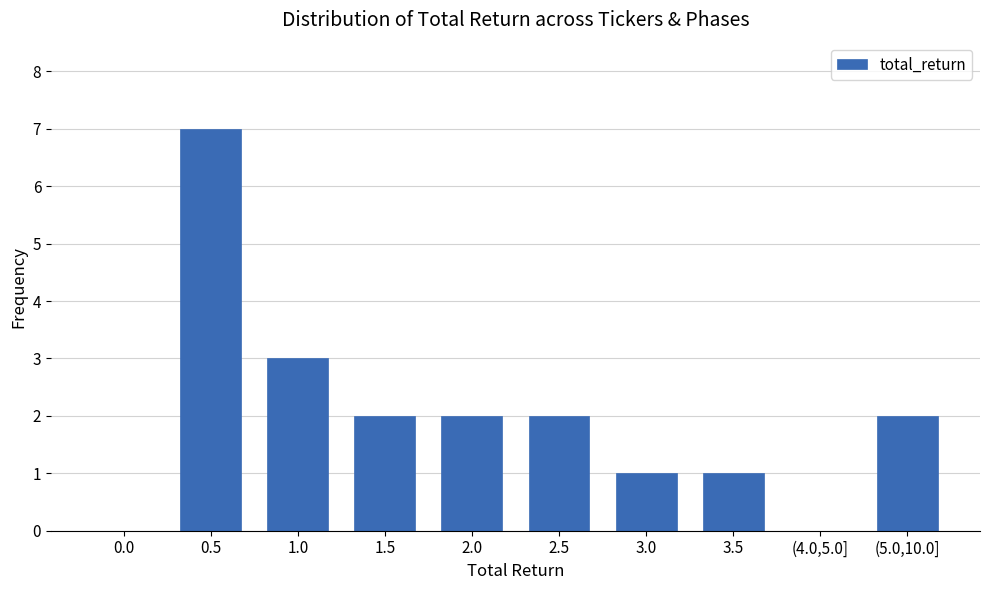

Reading left to right, what are all the values shown in this chart?

0.0=0	0.5=7	1.0=3	1.5=2	2.0=2	2.5=2	3.0=1	3.5=1	(4.0,5.0]=0	(5.0,10.0]=2